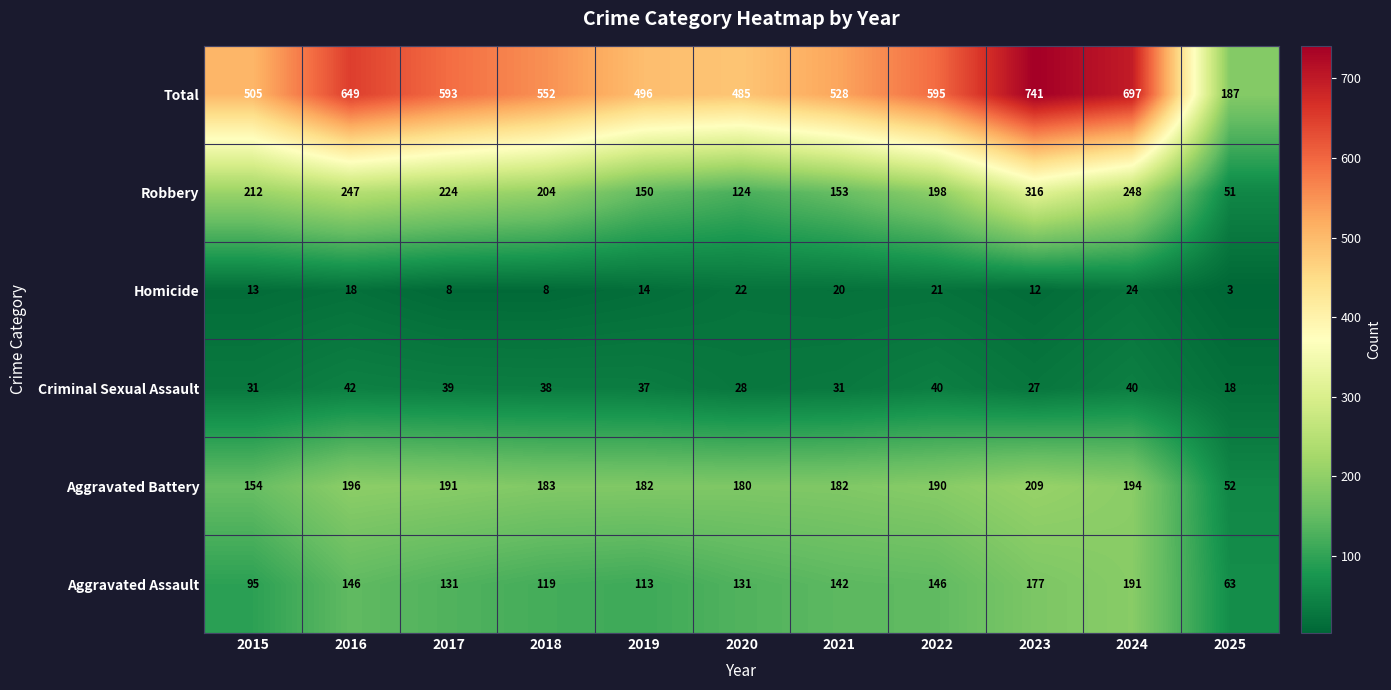

At which category does the chart reach its minimum across all series?

2025